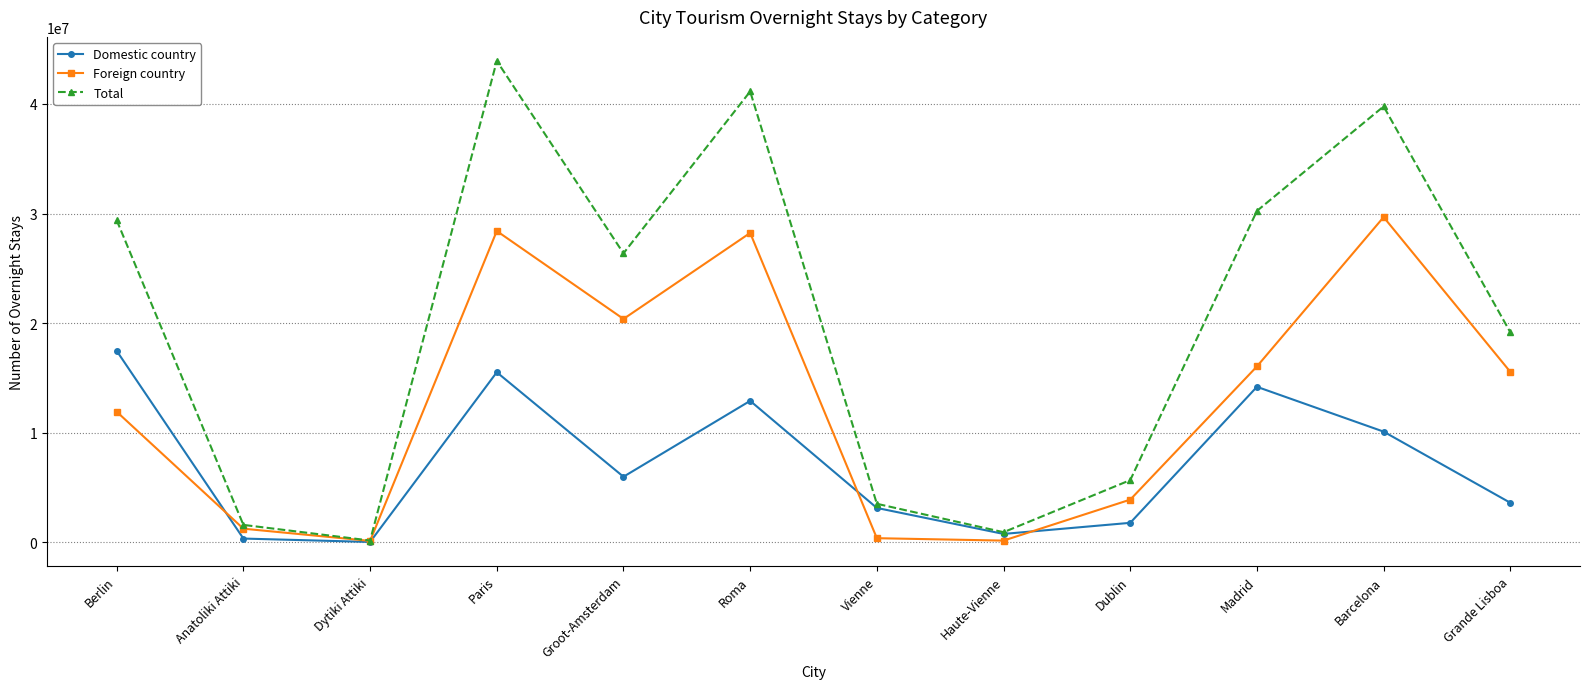

Which series has the largest range (max minus min)?

Total